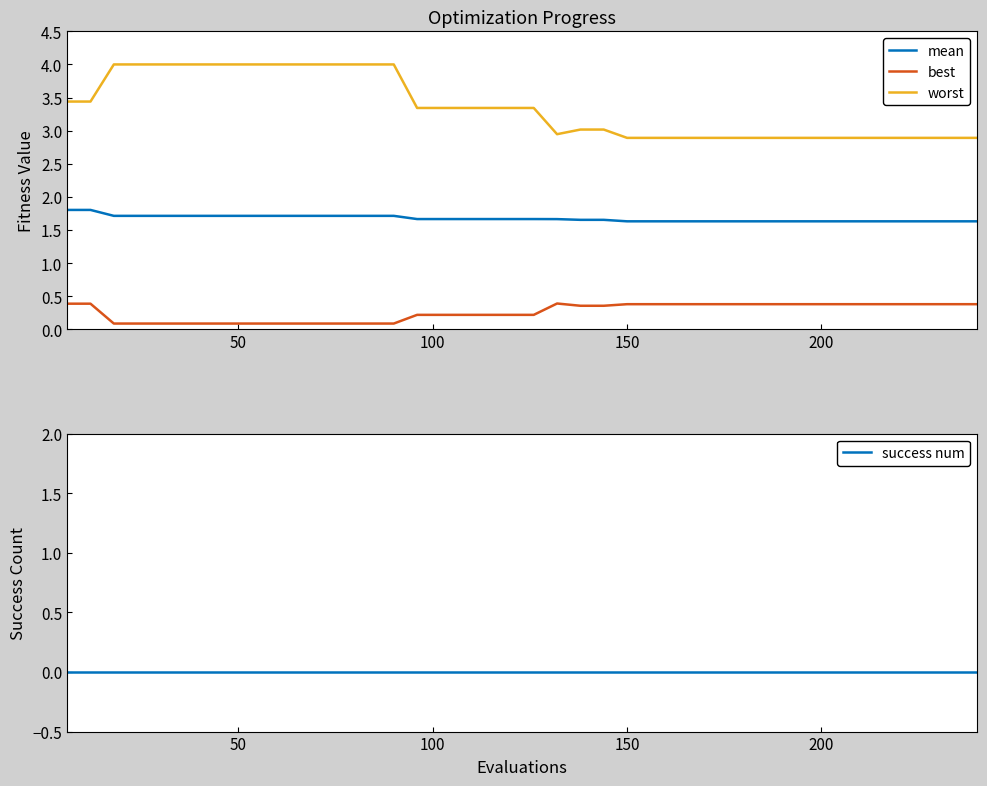

What is the value of the mean point at the 29th from the left?

1.6